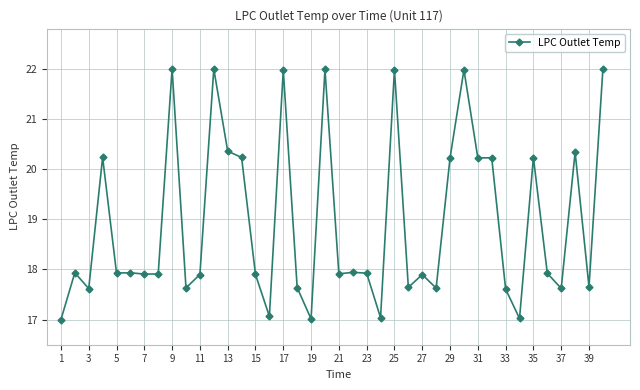

What is the value of the 1st point from the left?

17.0